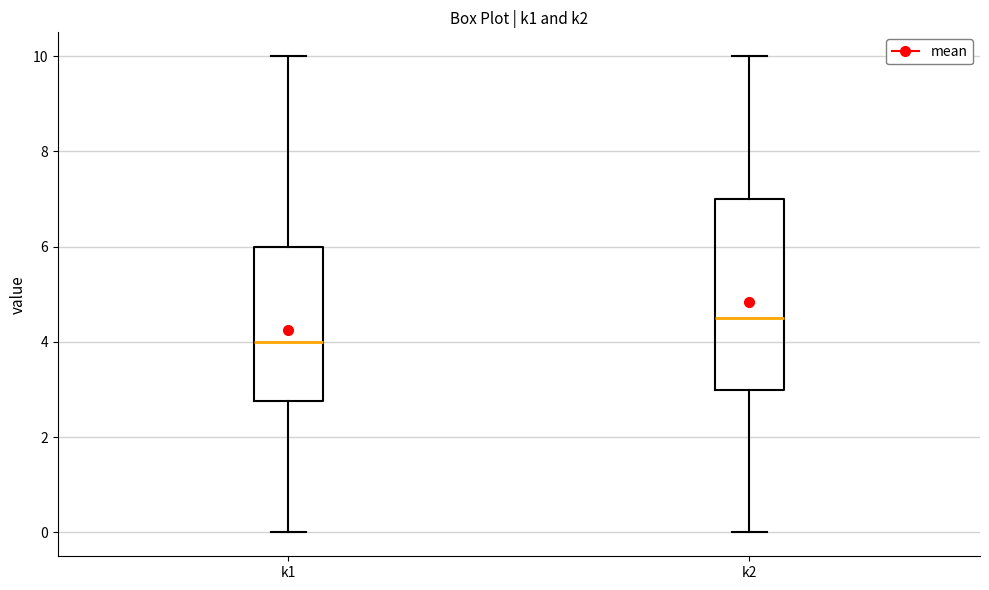

Reading left to right, transcribe this box plot: for each box, give where its median line is, the range the box spans, and where its two whiskers end, as read against the y-axis. The values are not printed on the chart, so give them approximately, as read against the axis.

k1: median 4.0, box 2.8 to 6.0, whiskers 0.0 to 10.0
k2: median 4.6, box 3.0 to 7.0, whiskers 0.0 to 10.0